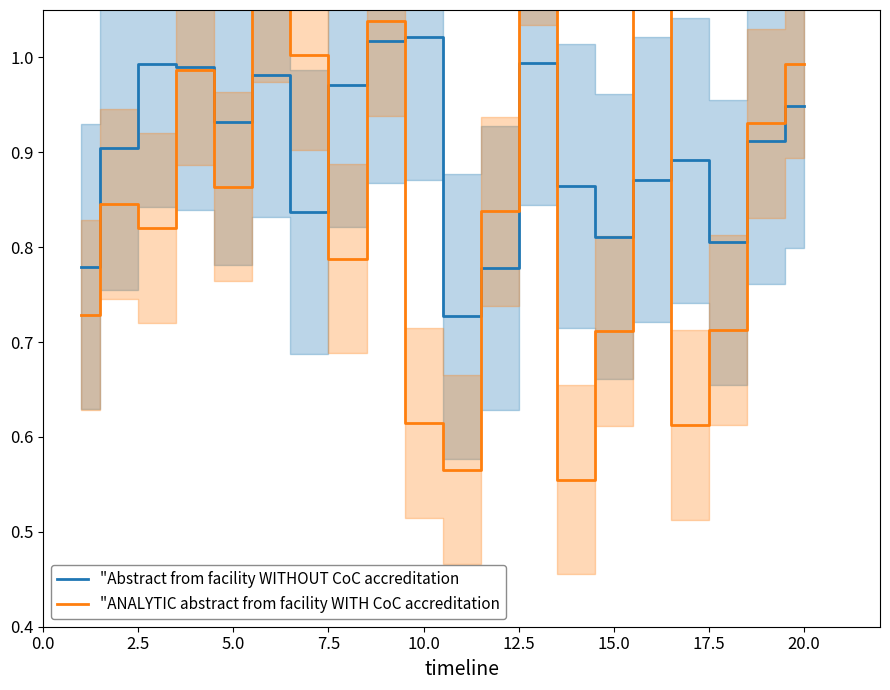

The "Abstract from facility WITHOUT CoC accreditation series shows 0.4 at 20.0. True or false?

False